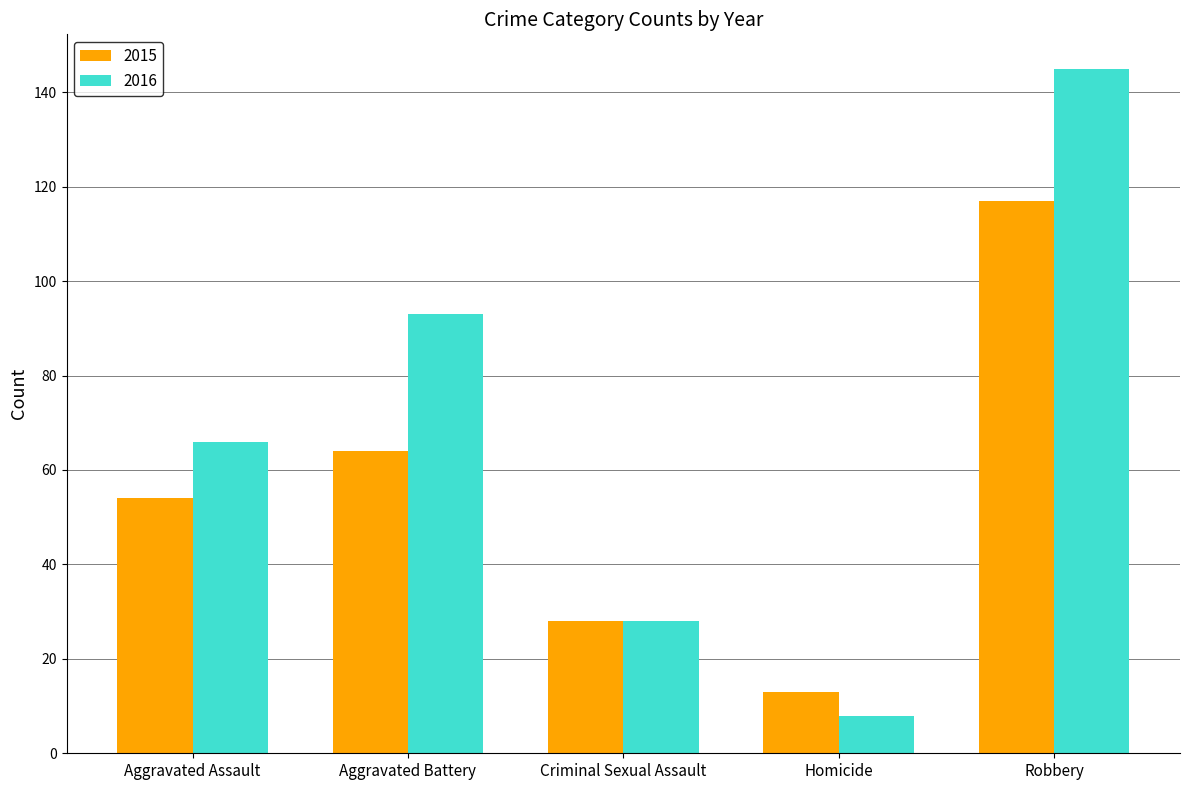

Count the number of categories in the chart.

5